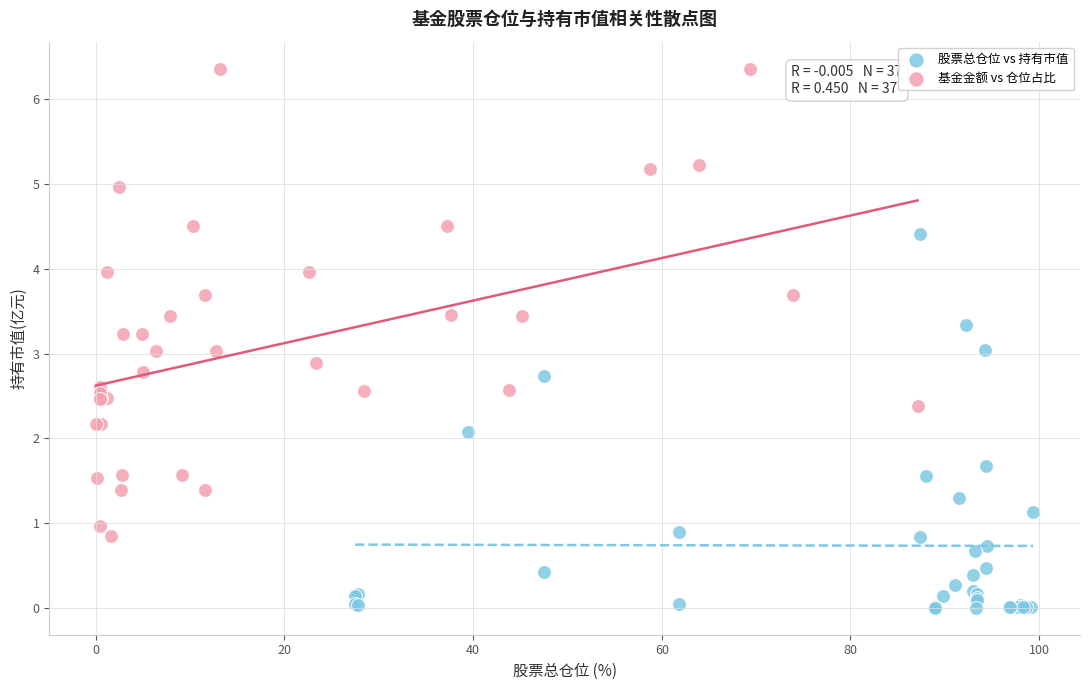

Which series contains the lowest Y value?

股票总仓位 vs 持有市值